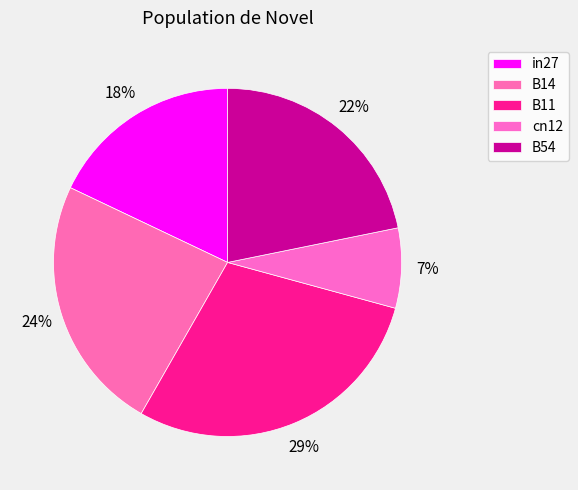

Between in27 and cn12, which is larger?

in27